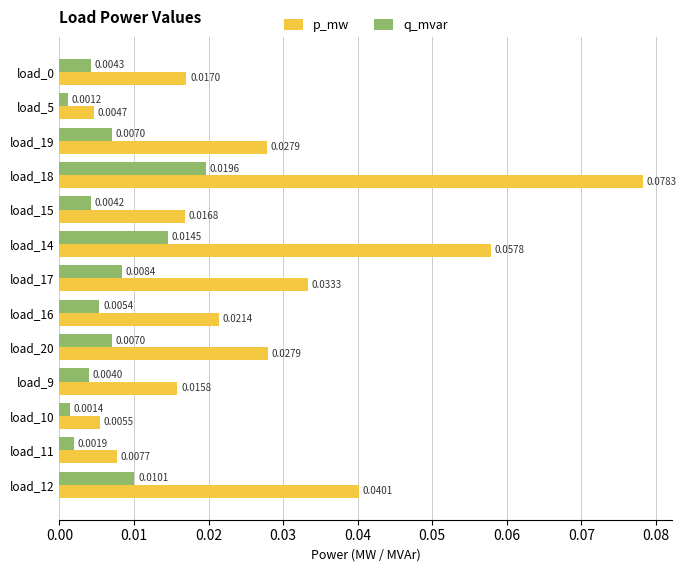

What is the sum of all p_mw values?

0.4